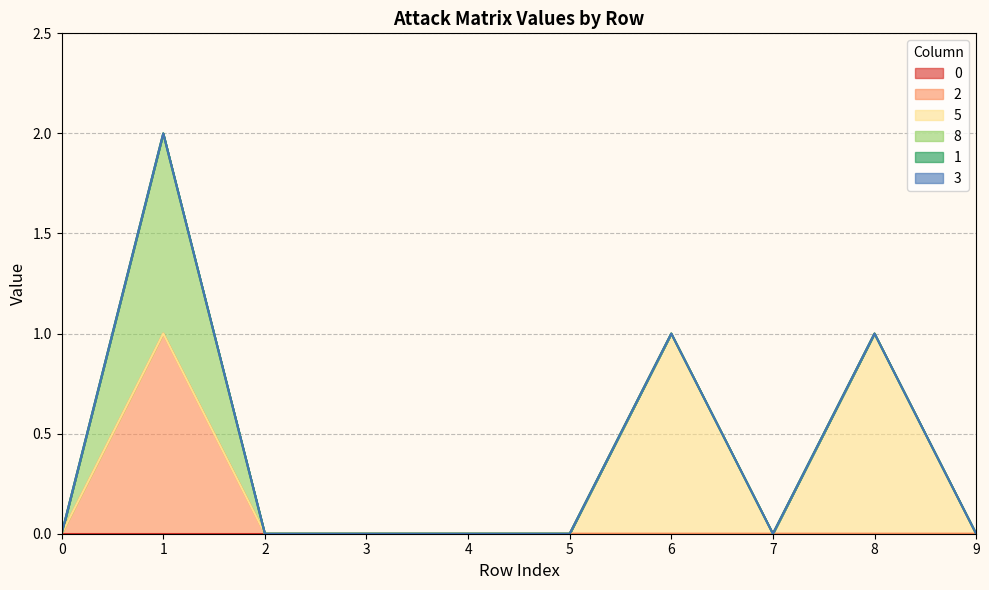

List the labels in order of 0 value, smallest first.

0, 1, 2, 3, 4, 5, 6, 7, 8, 9